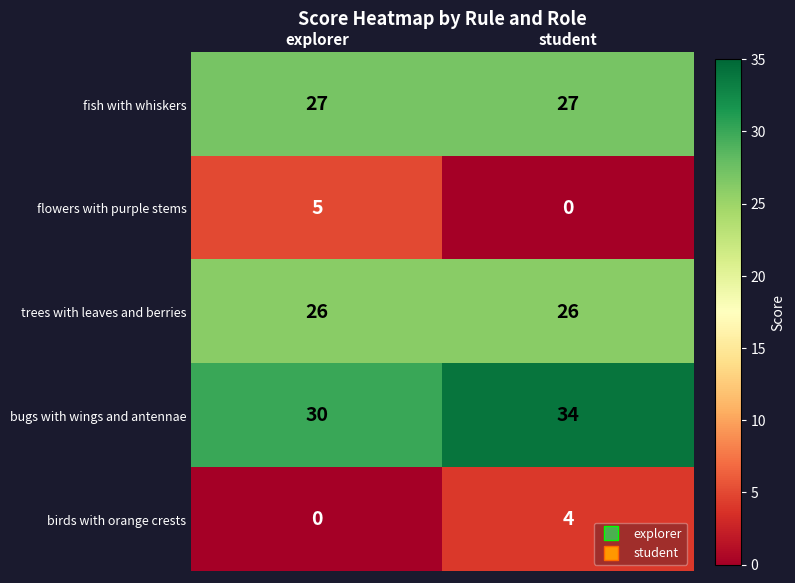

What is the lowest value of the fish with whiskers series?

27